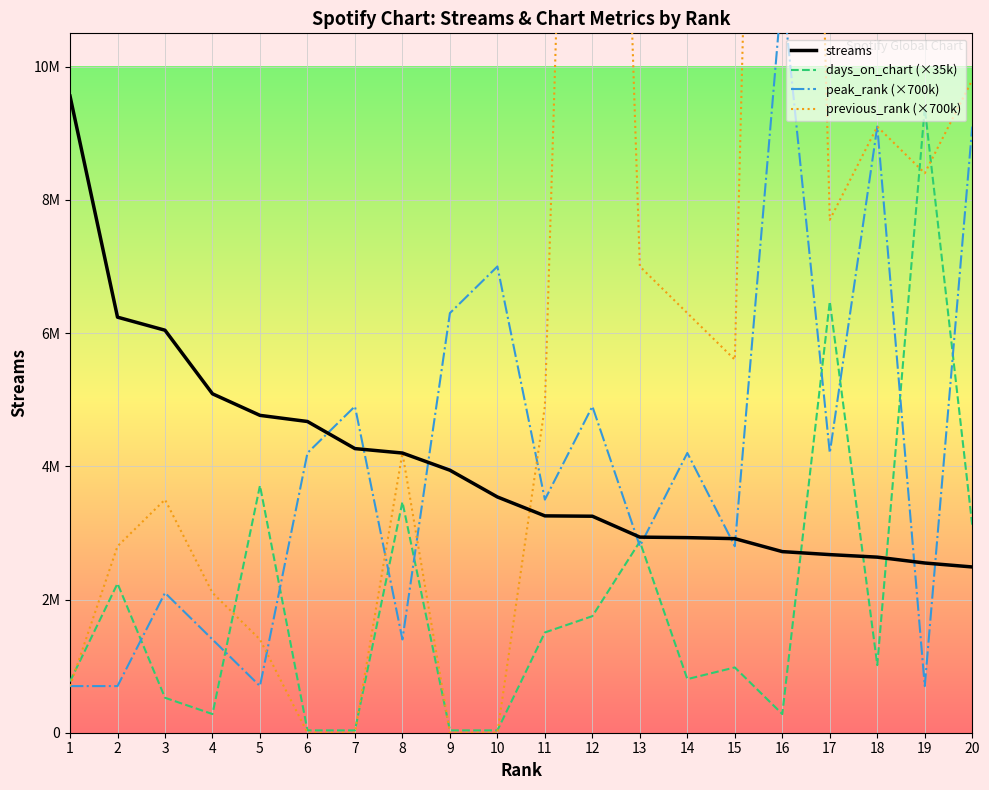

Where do peak_rank (×700k) and previous_rank (×700k) first cross each other?

5 and 6